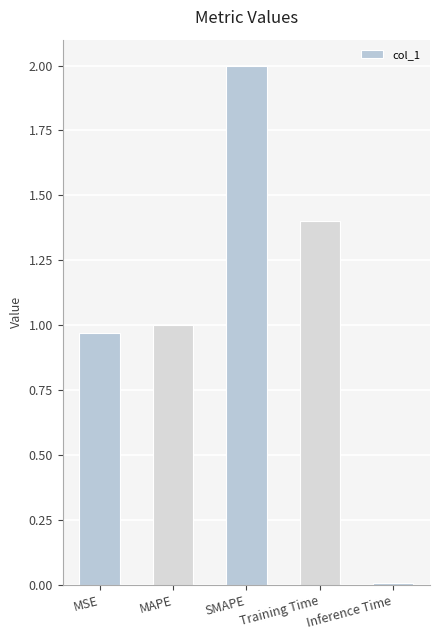

Is it true that the value at Inference Time is 0.0?

True